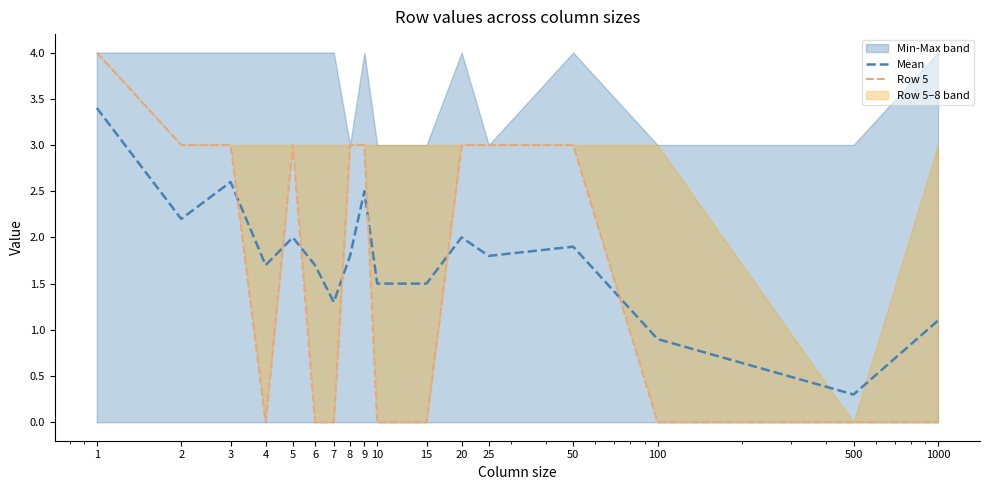

What is the maximum value shown in the chart?

4.0